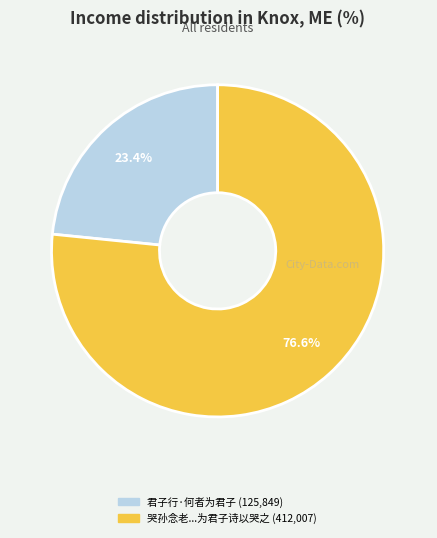

Does any single category account for the majority?

Yes